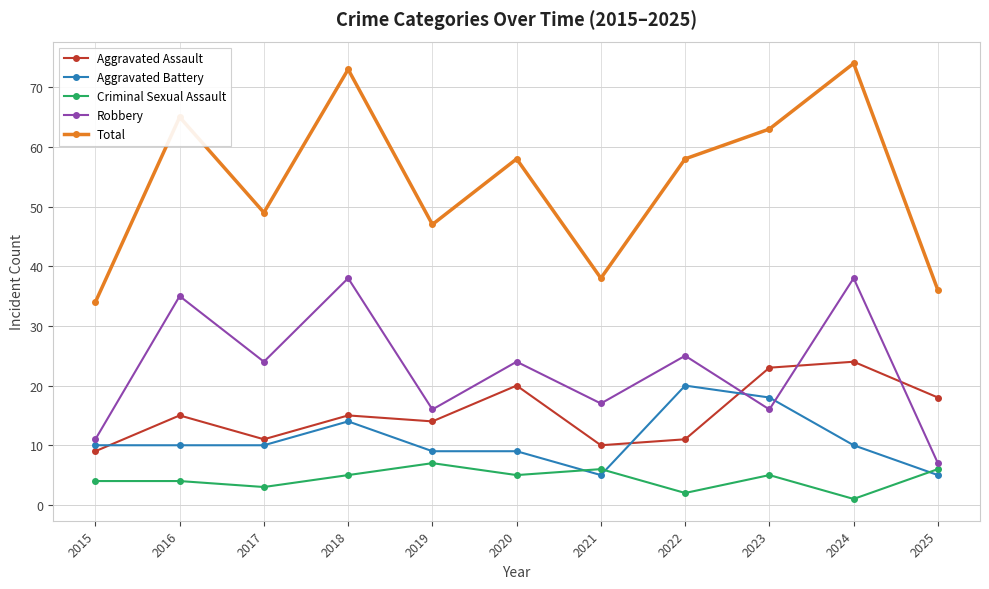

What is the difference between the maximum and minimum values in the Criminal Sexual Assault series?

6